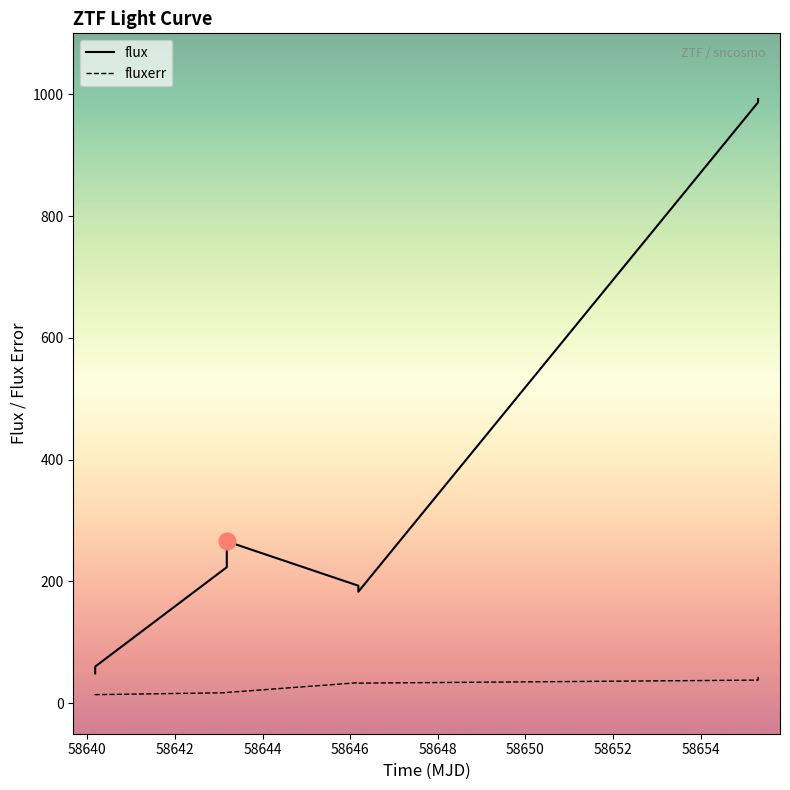

List the series in order of their peak value, lowest first.

fluxerr, flux